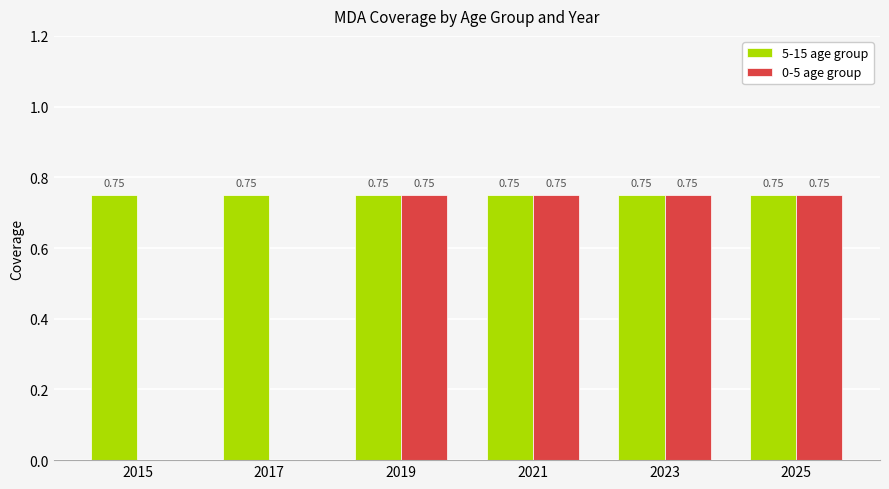

What is the sum of all 5-15 age group values?

4.5